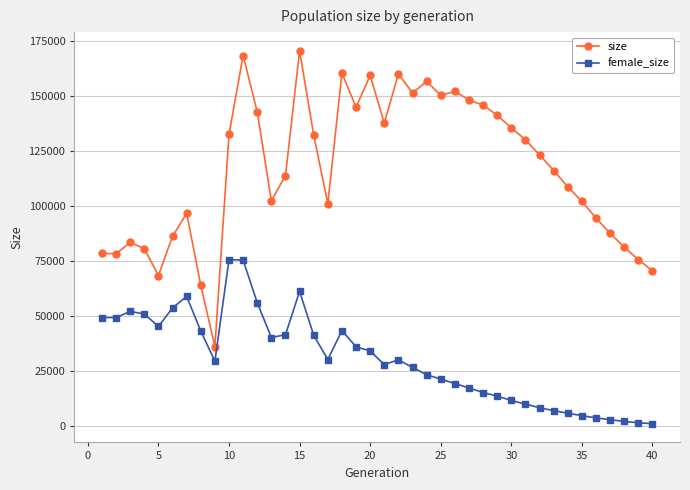

True or false: size and female_size cross at least once.

False